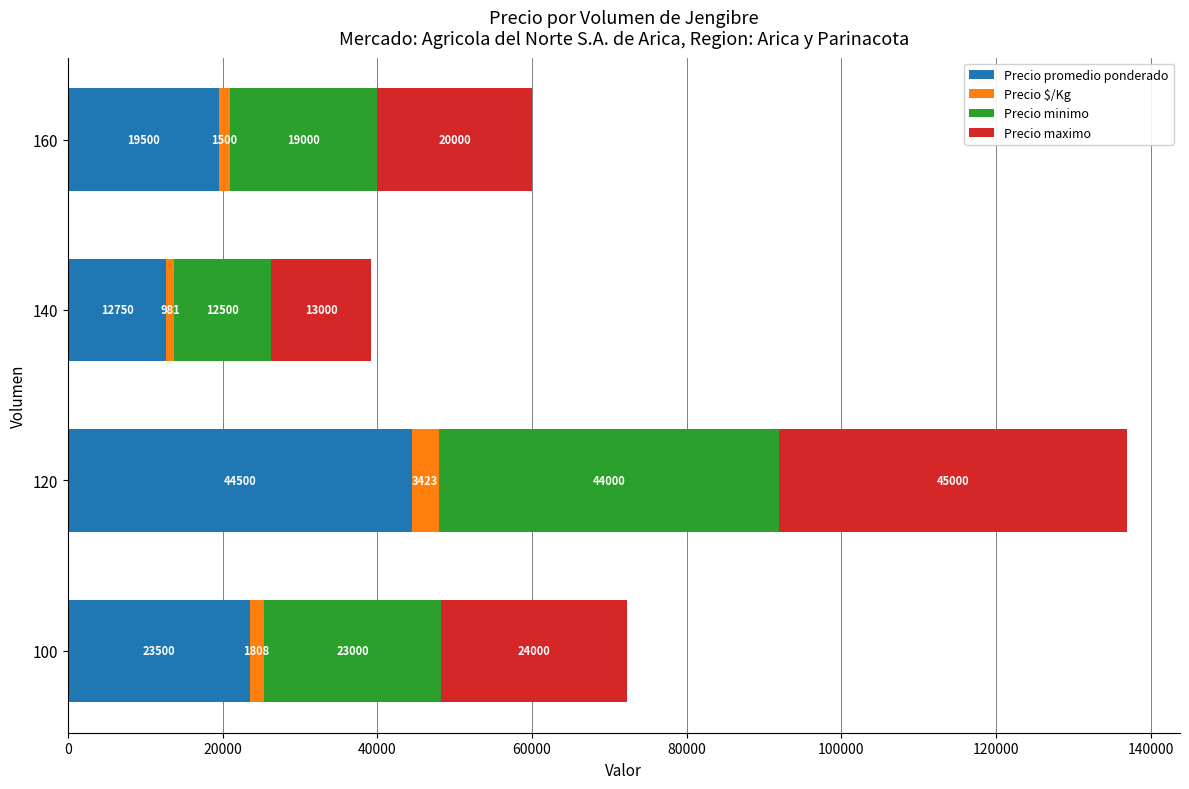

Which category has the highest value in the Precio promedio ponderado series?

120